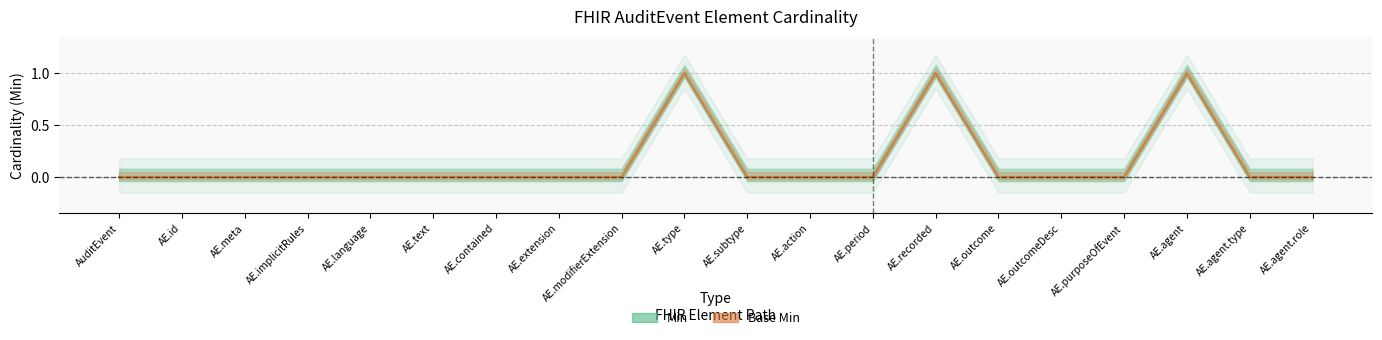

True or false: Min and Base Min cross at least once.

False